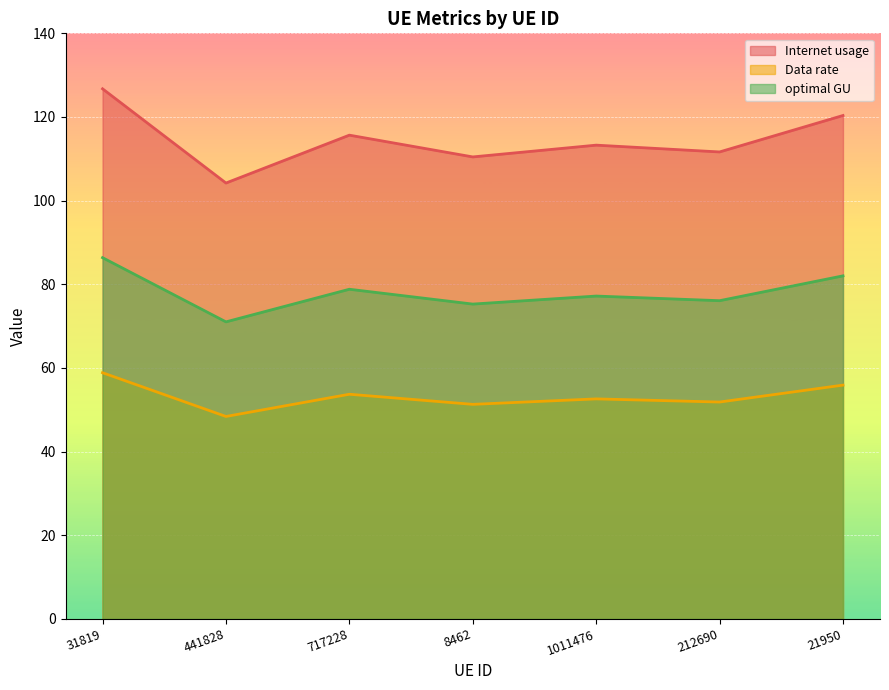

What is the sum of the Data rate values at 717228 and 31819?

112.5